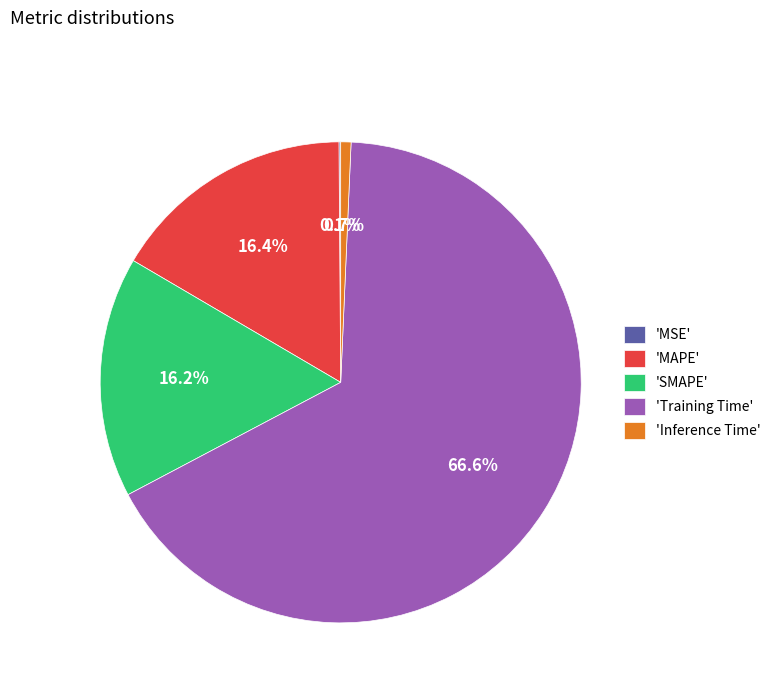

Between 'Training Time' and 'Inference Time', which is larger?

'Training Time'